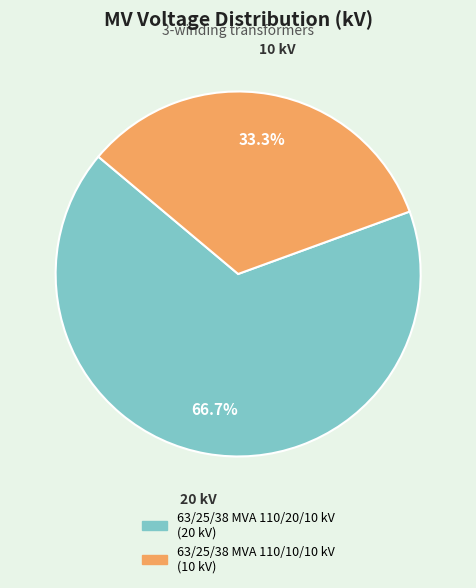

To the nearest percent, what is the combined percentage of 63/25/38 MVA 110/10/10 kV and 63/25/38 MVA 110/20/10 kV?

100%